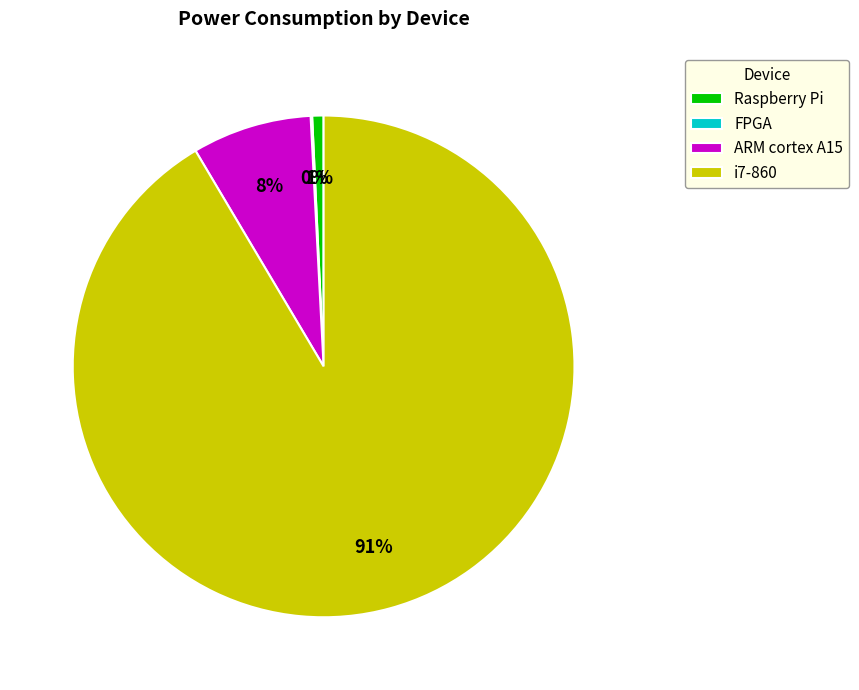

Is it true that ARM cortex A15 is 8% of the pie?

True